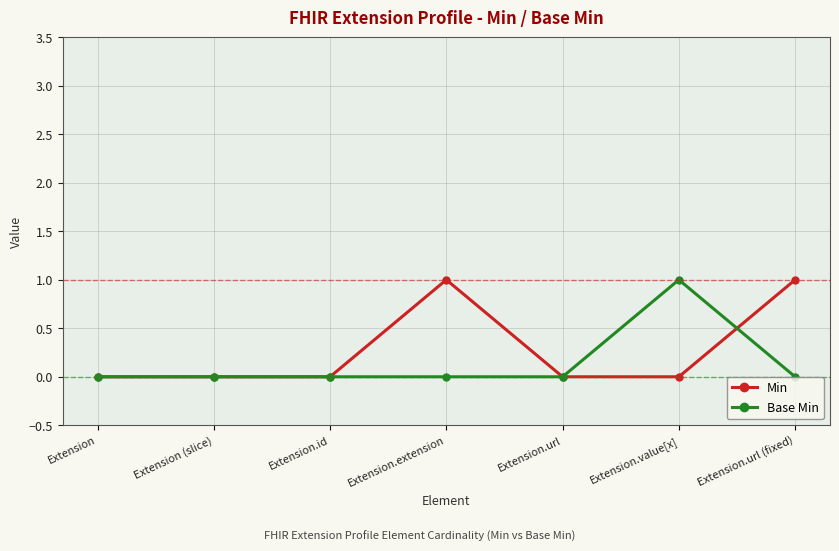

What are all the series names shown in the legend?

Min, Base Min